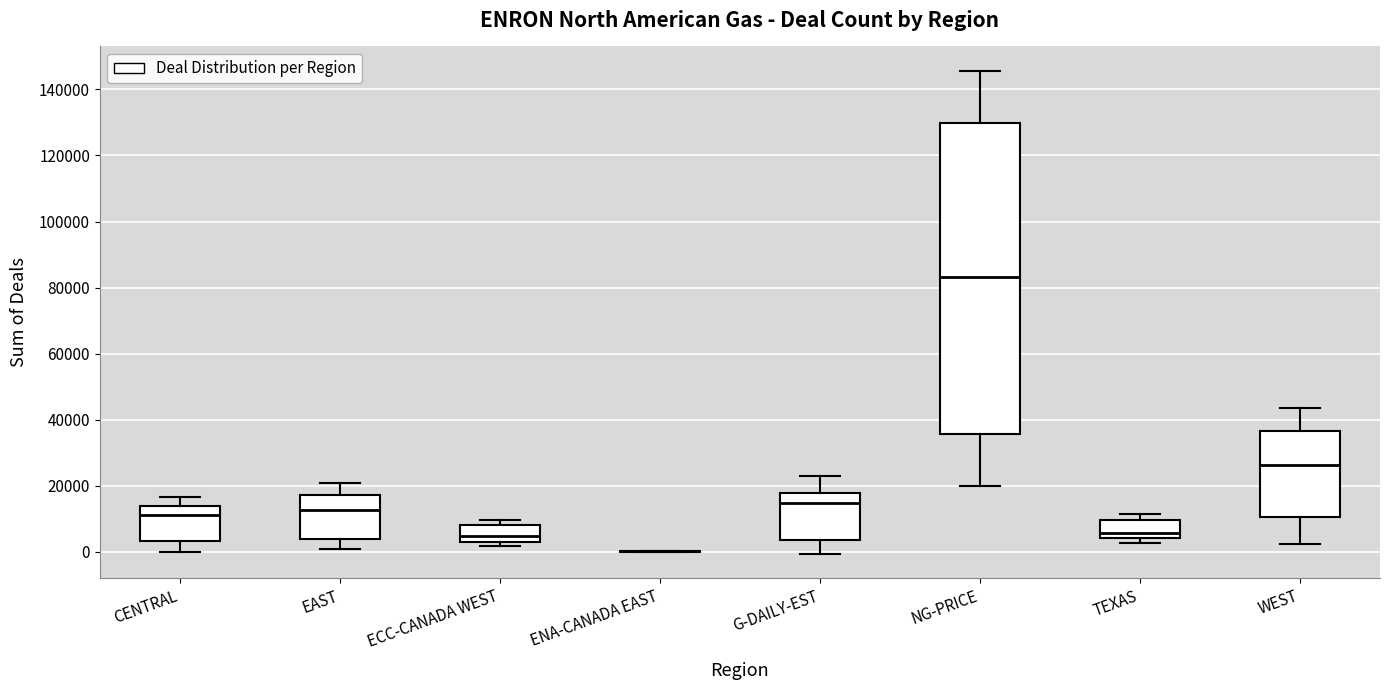

Reading left to right, read every box against the y-axis: the position of its median line, the range the box covers, and the ends of its whiskers. The values are not printed on the chart, so give them approximately, as read against the axis.

CENTRAL: median 12000, box 4000 to 14000, whiskers 0 to 16000
EAST: median 12000, box 4000 to 18000, whiskers 0 to 20000
ECC-CANADA WEST: median 4000, box 2000 to 8000, whiskers 2000 (just below the box's lower edge) to 10000
ENA-CANADA EAST: box collapsed to a line at 0, whiskers 0 to 0
G-DAILY-EST: median 14000, box 4000 to 18000, whiskers 0 to 22000
NG-PRICE: median 84000, box 36000 to 130000, whiskers 20000 to 146000
TEXAS: median 6000, box 4000 to 10000, whiskers 2000 to 12000
WEST: median 26000, box 10000 to 36000, whiskers 2000 to 44000